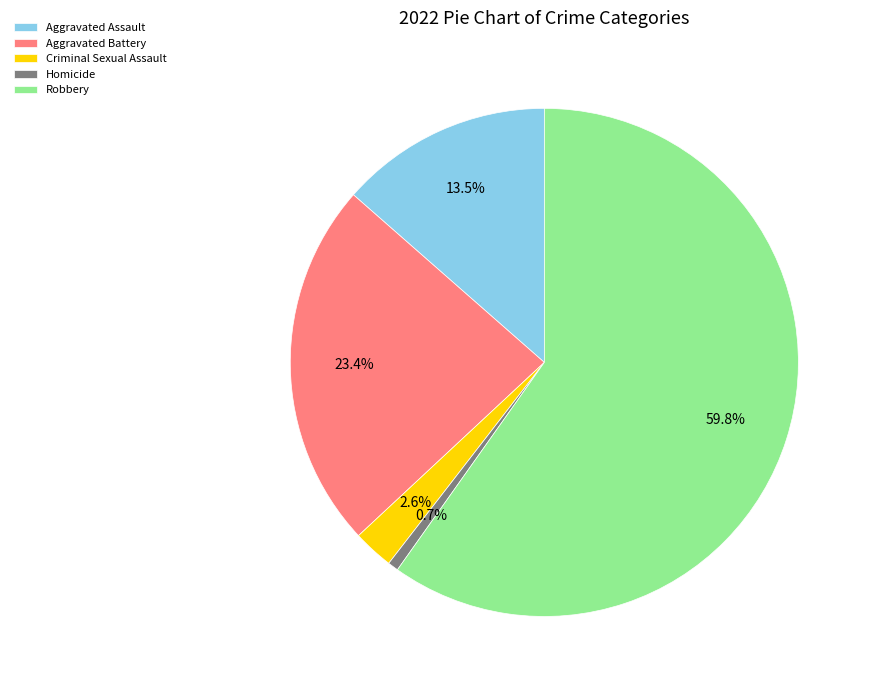

What is the total percentage of Homicide and Aggravated Assault?

14.2%